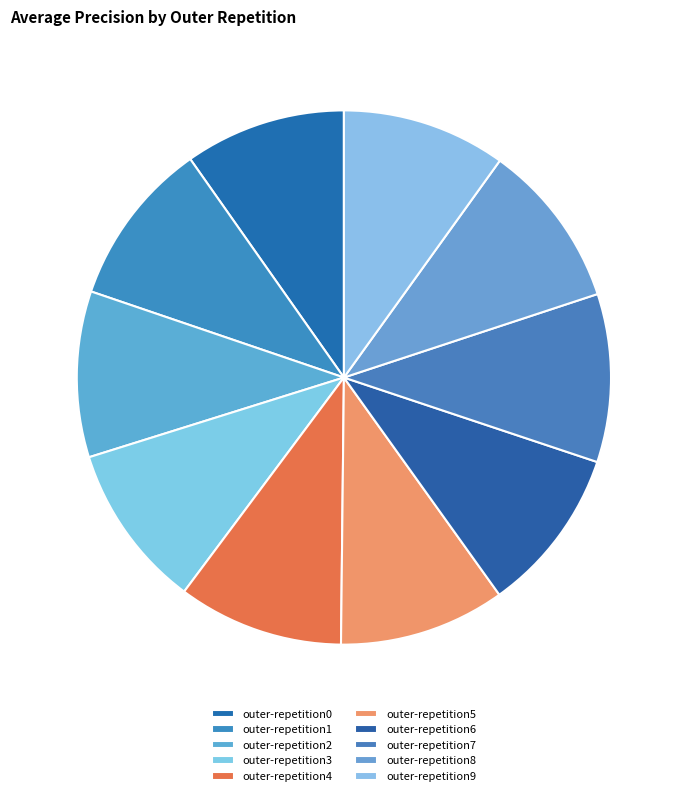

To the nearest percent, what is the combined percentage of outer-repetition3 and outer-repetition6?

20%